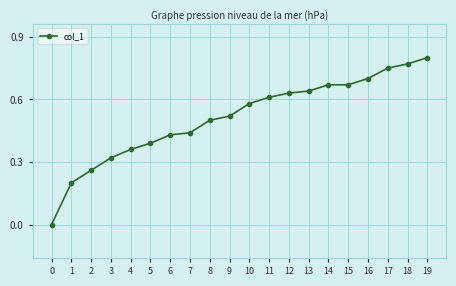

At which category does the chart reach its peak across all series?

19